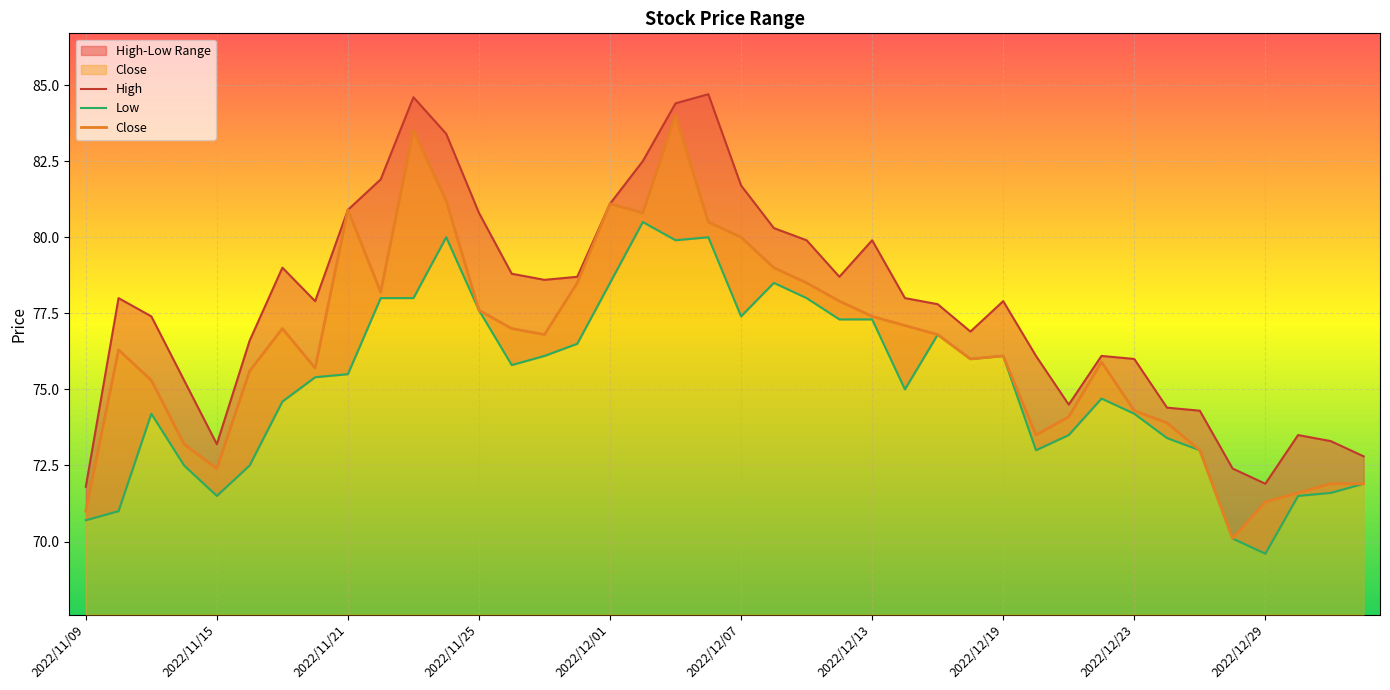

At how many categories does at least one series exceed 82?

5